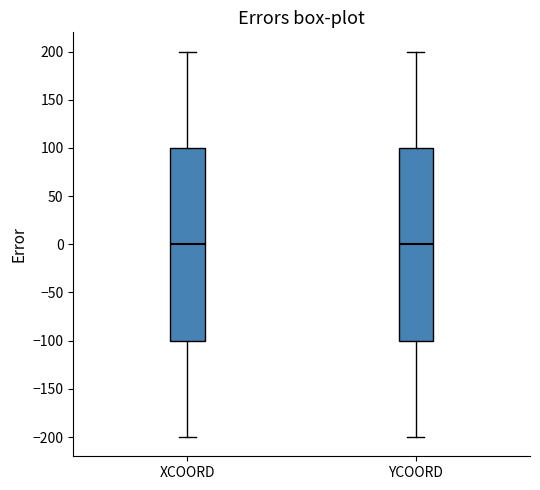

Reading left to right, read every box against the y-axis: the position of its median line, the range the box covers, and the ends of its whiskers. The values are not printed on the chart, so give them approximately, as read against the axis.

XCOORD: median 0, box -100 to 100, whiskers -200 to 200
YCOORD: median 0, box -100 to 100, whiskers -200 to 200